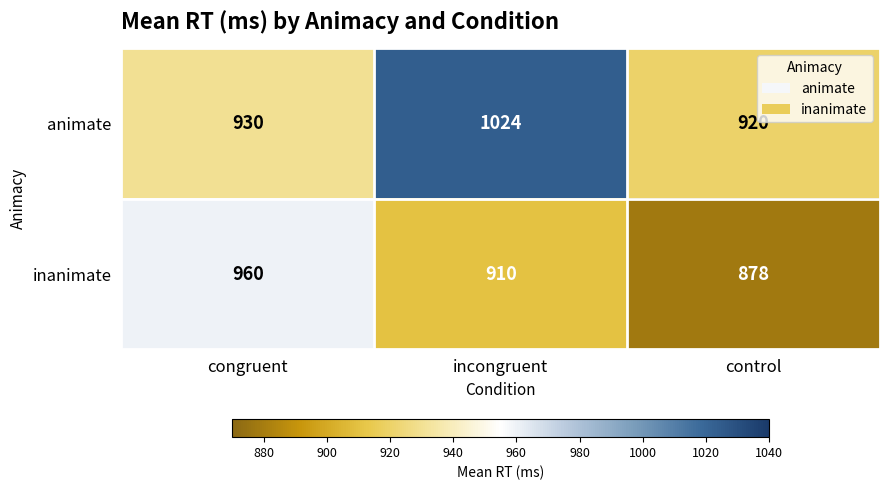

Which series has the largest total across all categories?

animate